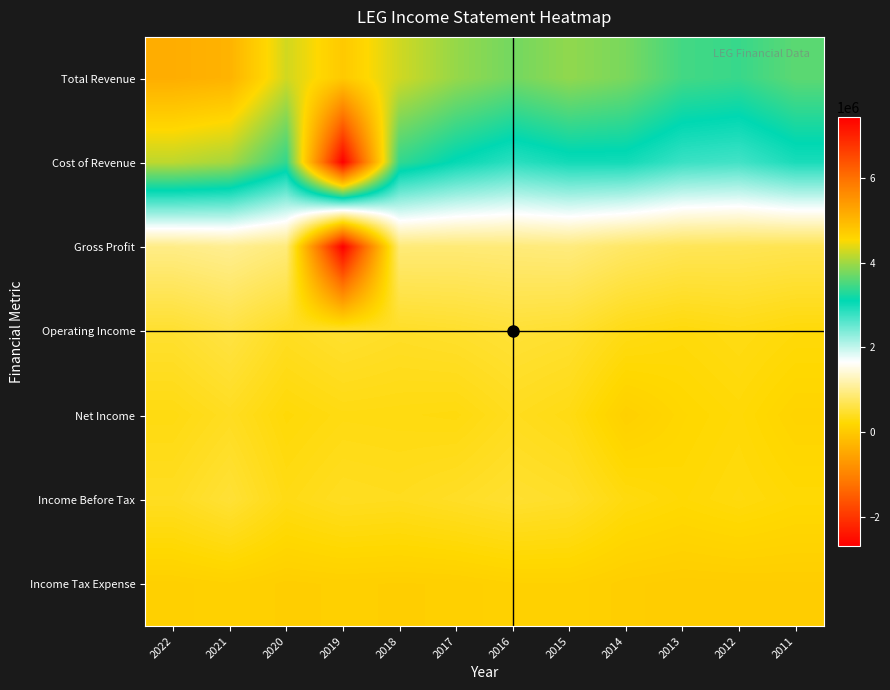

Rank the series by their maximum value, from highest to lowest.

Cost of Revenue, Total Revenue, Gross Profit, Operating Income, Income Before Tax, Net Income, Income Tax Expense